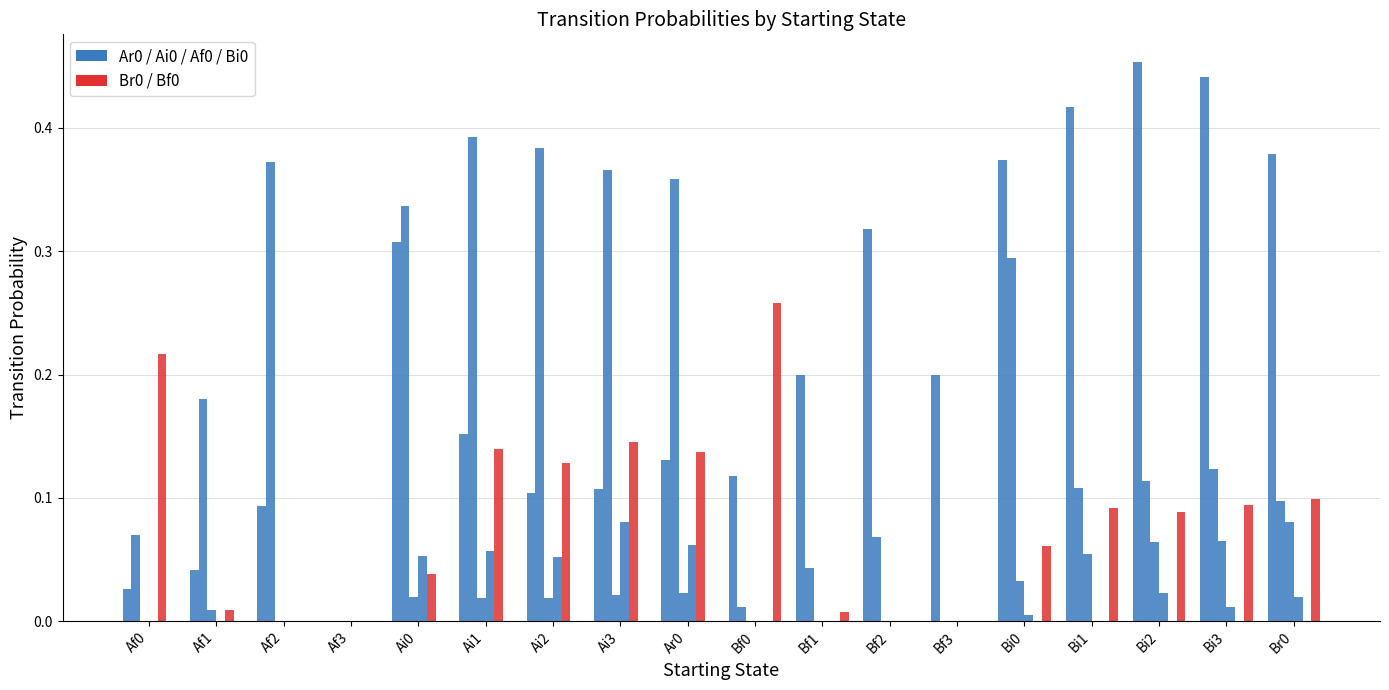

How many series are shown in this chart?

6